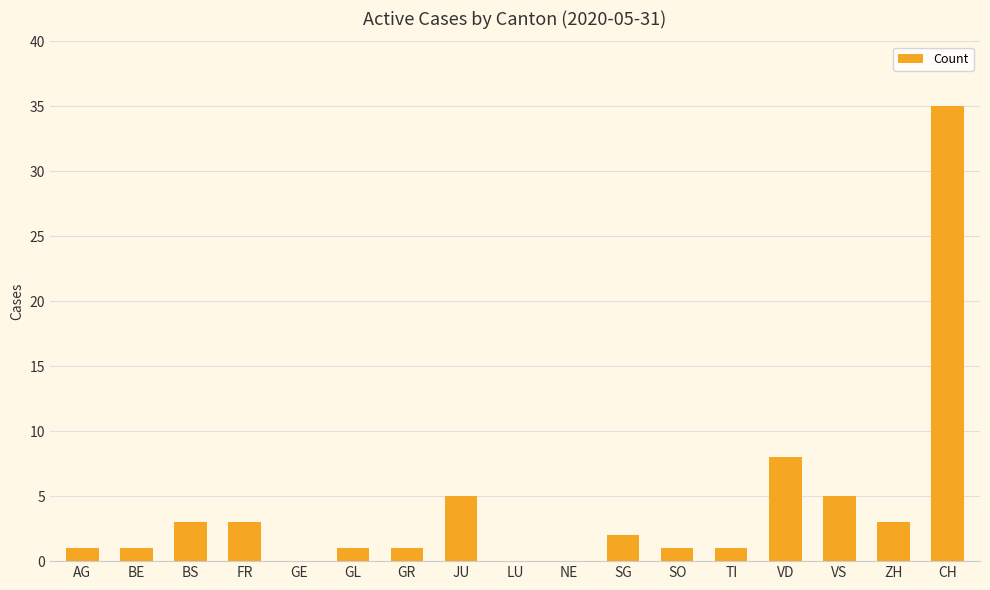

What is the sum of the values at VD and CH?

43